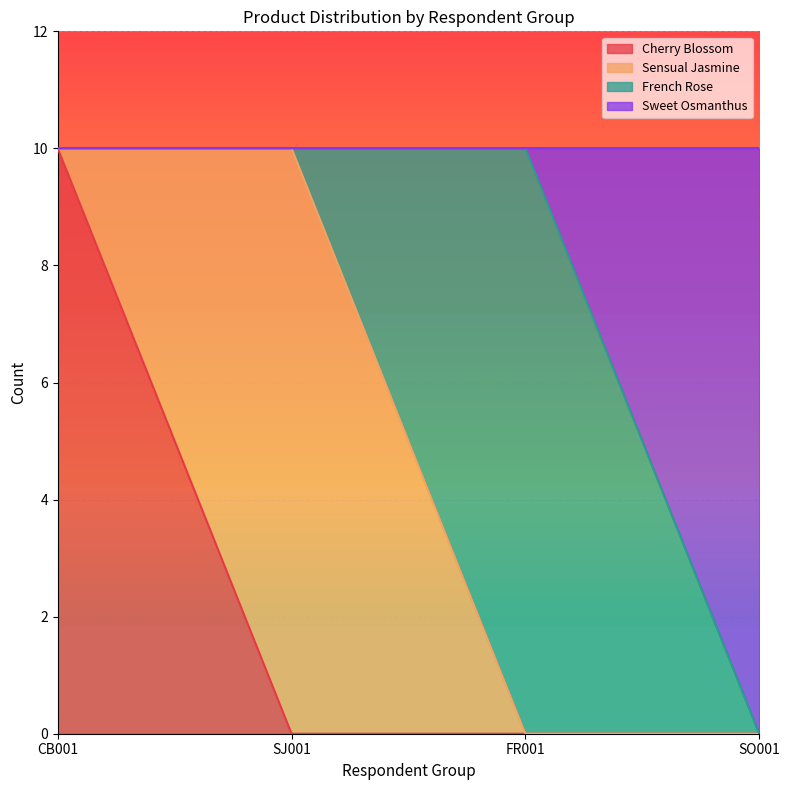

What is the total value across all series at SJ001?

10